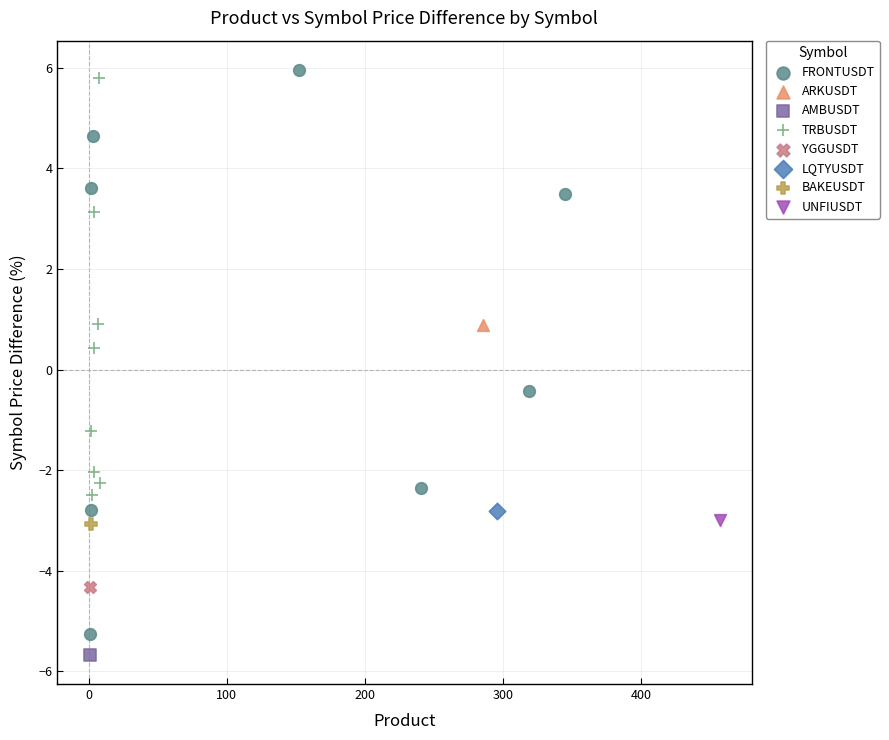

What are all the series names shown in the legend?

FRONTUSDT, ARKUSDT, AMBUSDT, TRBUSDT, YGGUSDT, LQTYUSDT, BAKEUSDT, UNFIUSDT